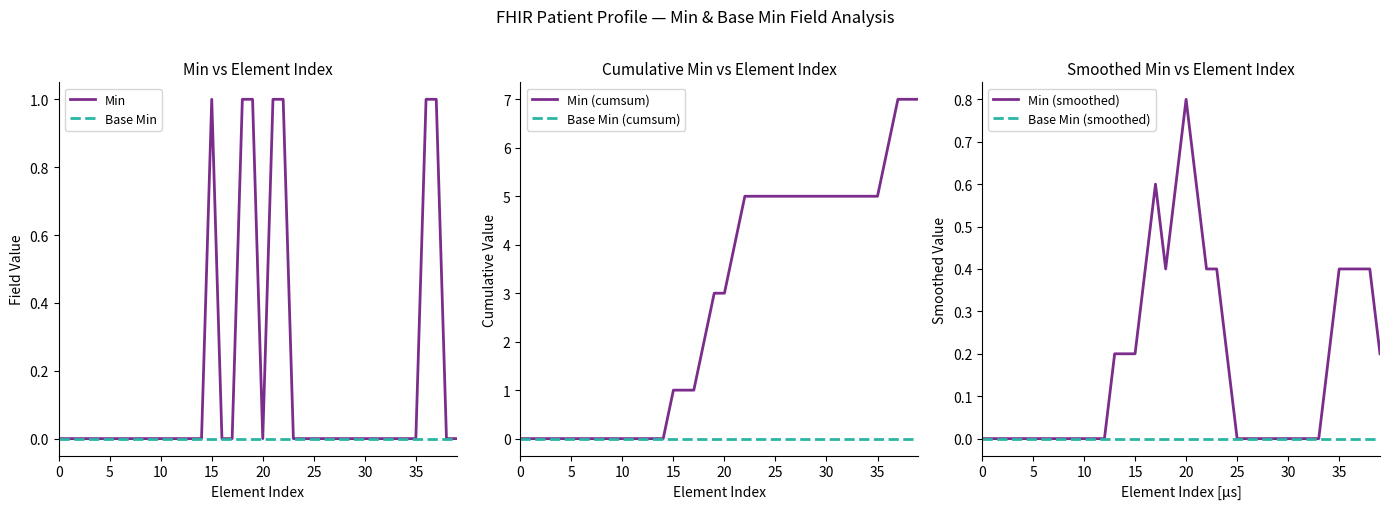

True or false: Min has a value of 1 at 30.

False